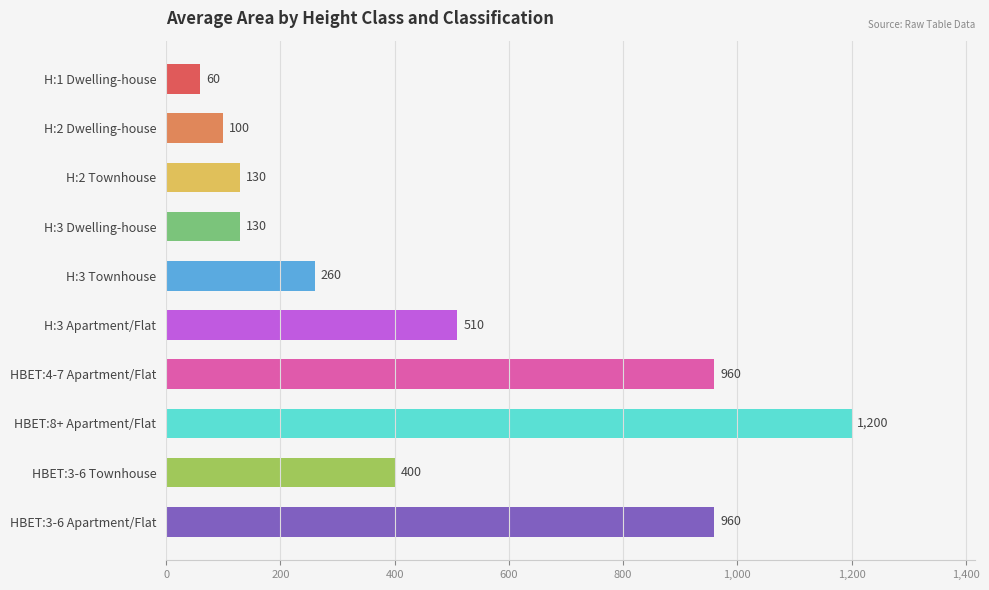

The value at H:3 Apartment/Flat is 510. True or false?

True